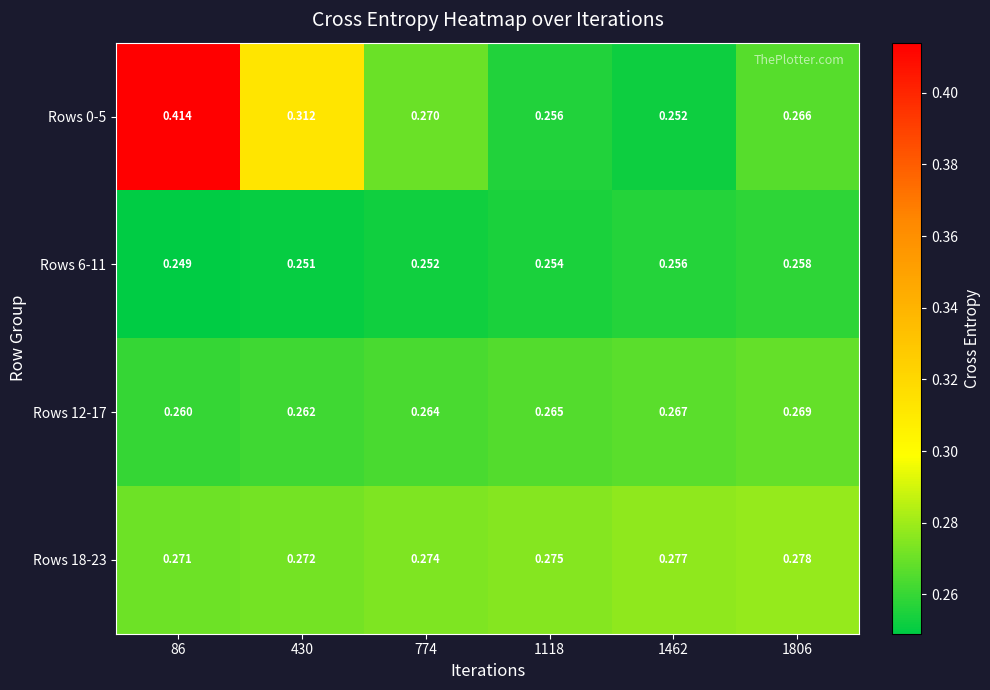

Is the value of Rows 12-17 at 774 greater than the value of Rows 18-23 at 1462?

No